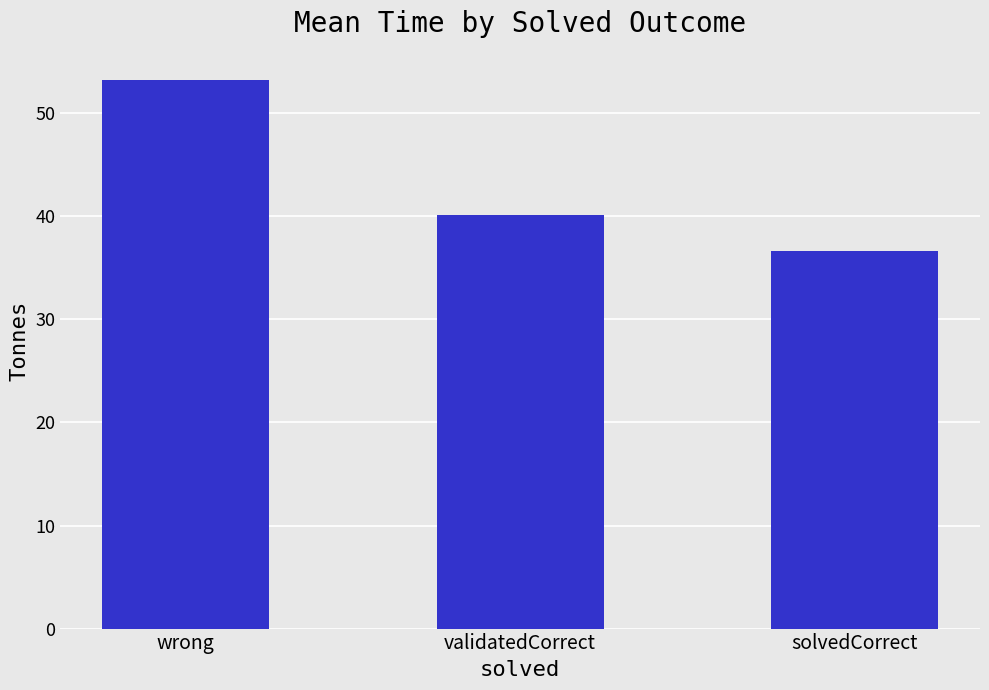

Which label corresponds to the smallest value in the chart?

solvedCorrect